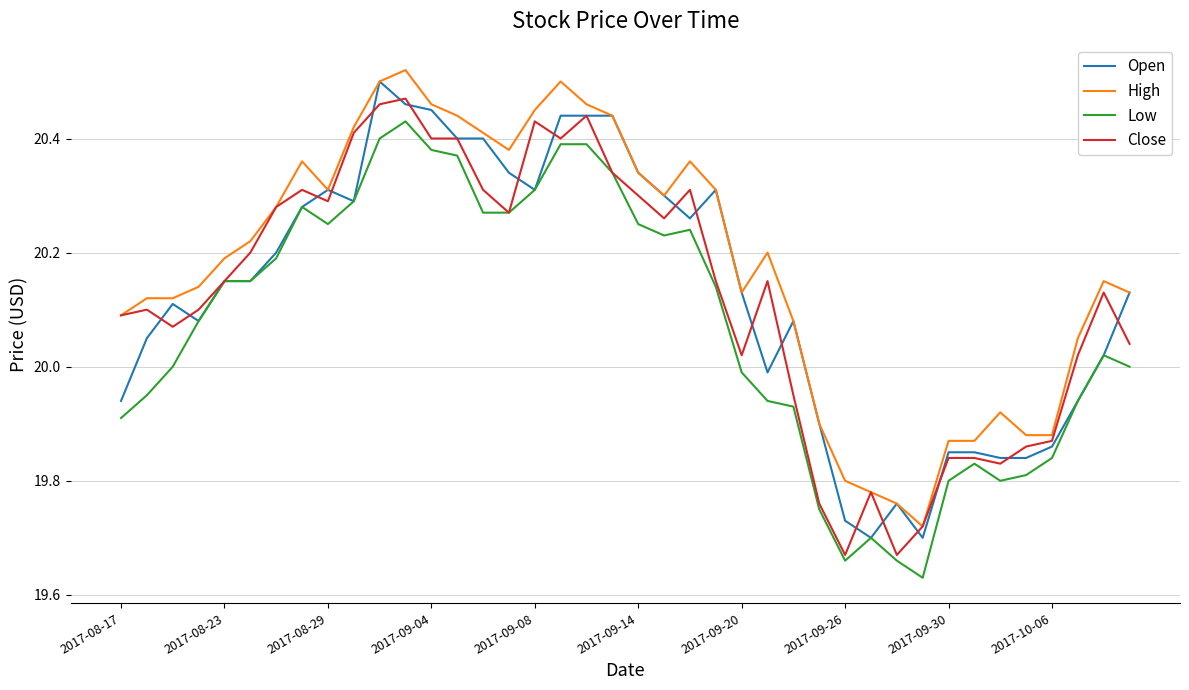

Which series has the largest total across all categories?

High